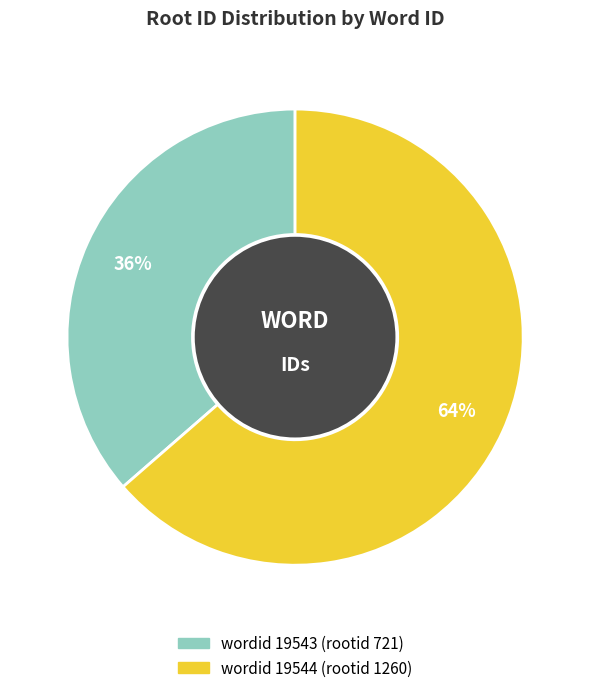

To the nearest percent, what is the average slice percentage?

50%